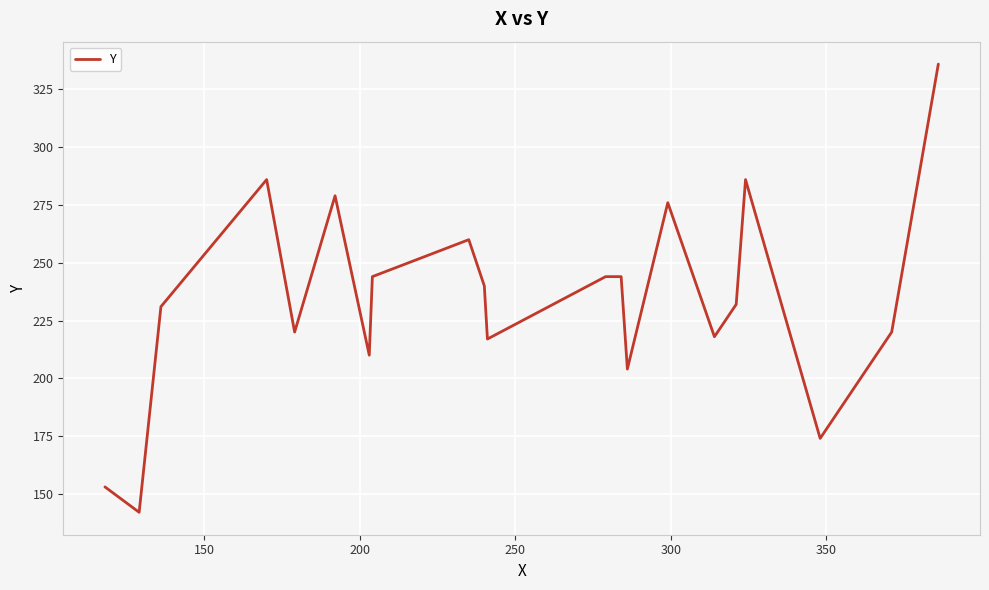

How many lines are shown in the chart?

1